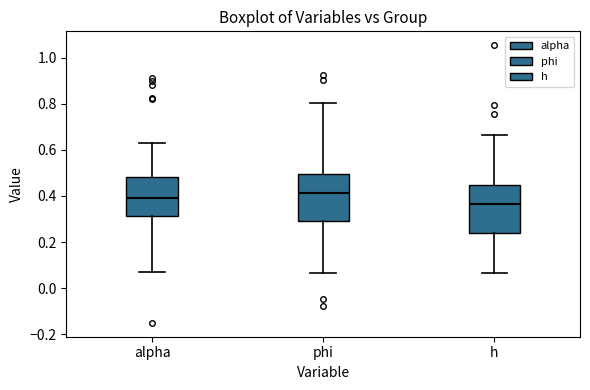

Which box's median line is the lowest?

h